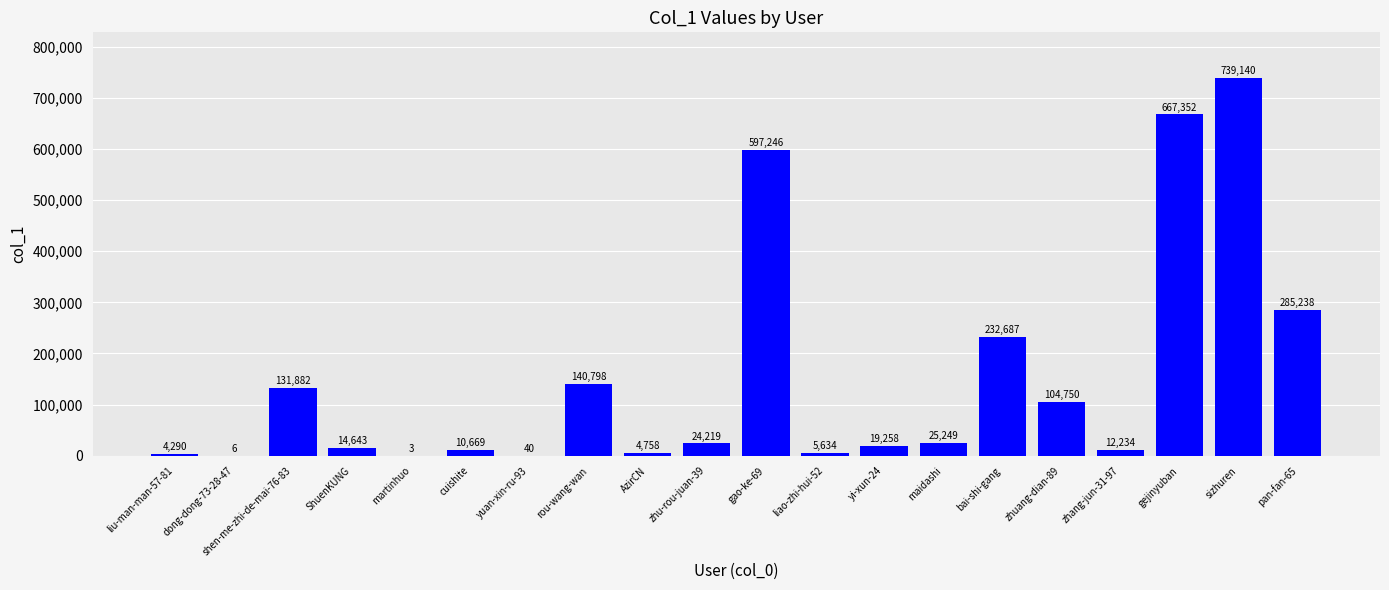

Where does the data first go above 24219?

shen-me-zhi-de-mai-76-83